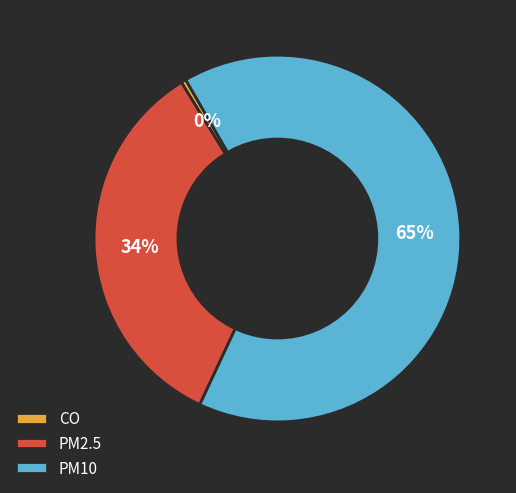

How many segments does this pie chart have?

3